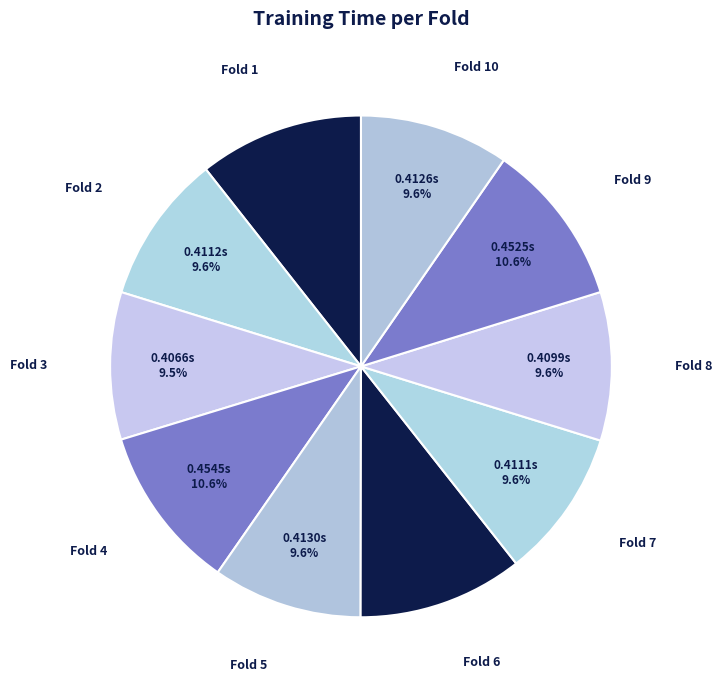

Is there a majority slice in this chart?

No